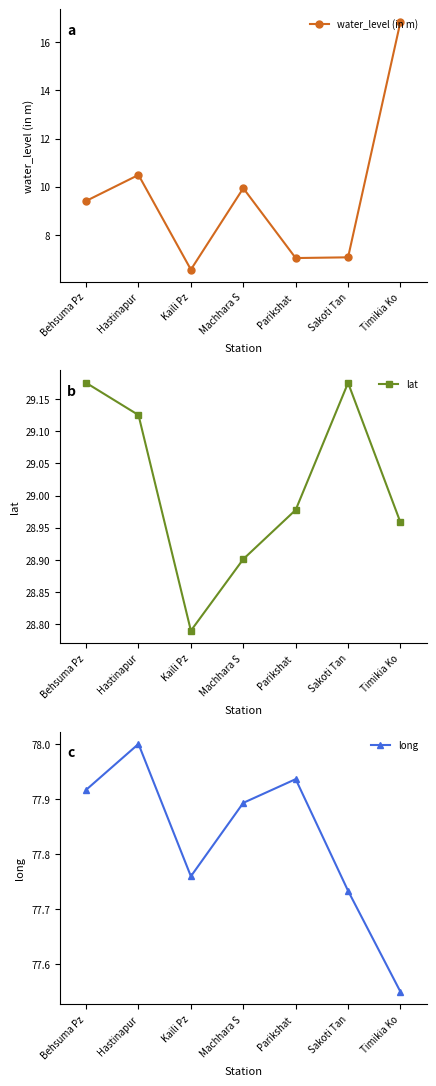

What are all the series names shown in the legend?

water_level (in m), lat, long